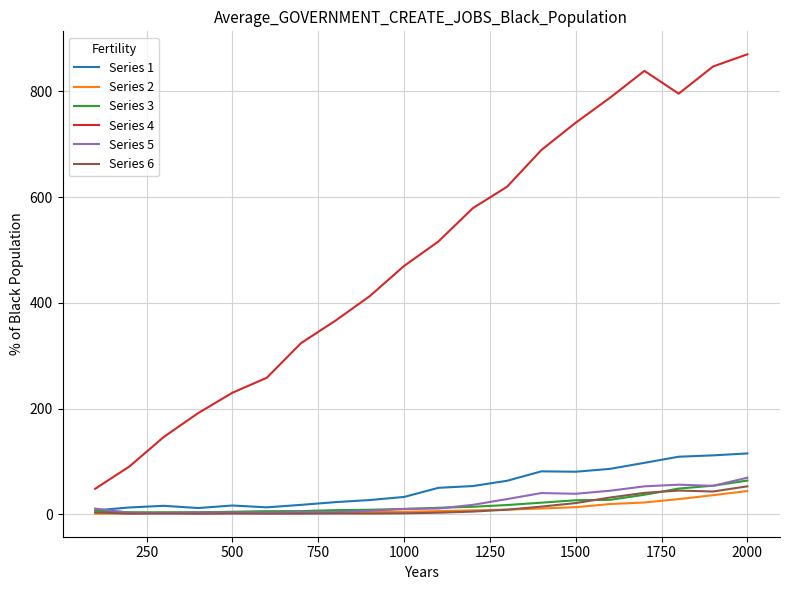

Which series has the largest total across all categories?

Series 4